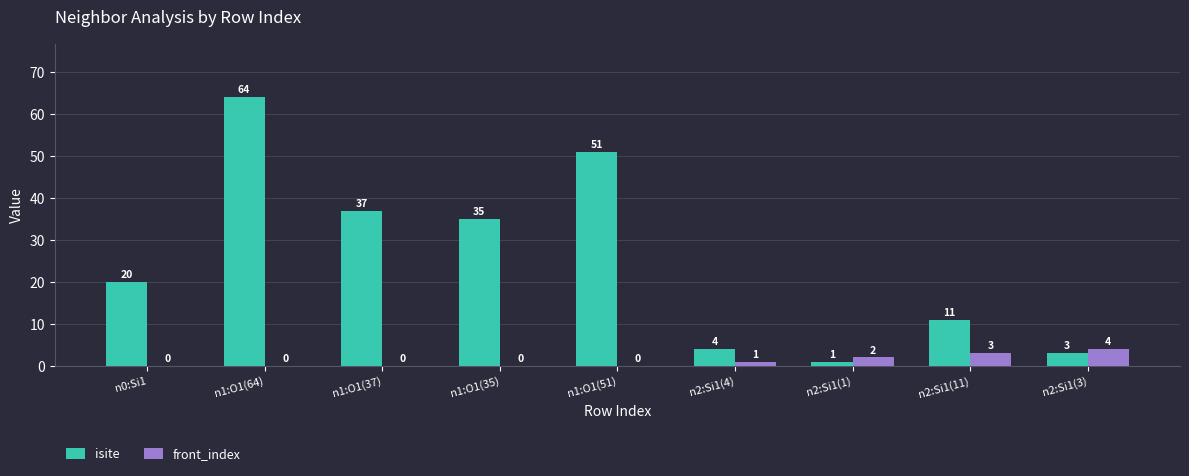

How many groups of bars are there?

9